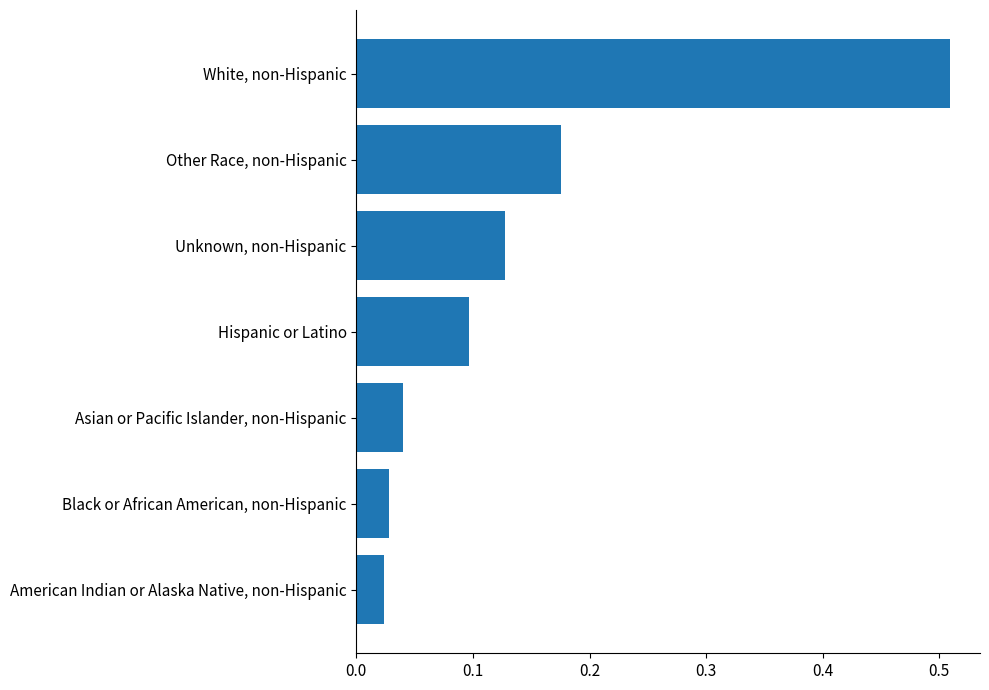

The chart shows a value of 0.2 at Unknown, non-Hispanic. True or false?

False